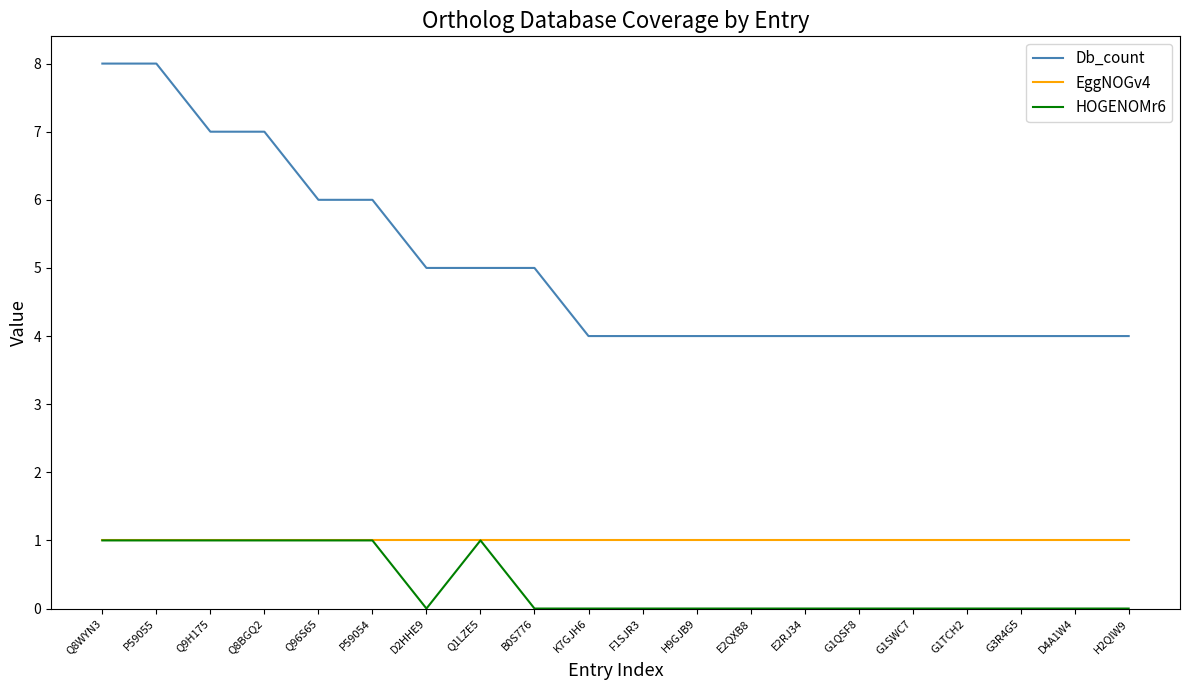

Which series changed the most between P59054 and F1SJR3?

Db_count